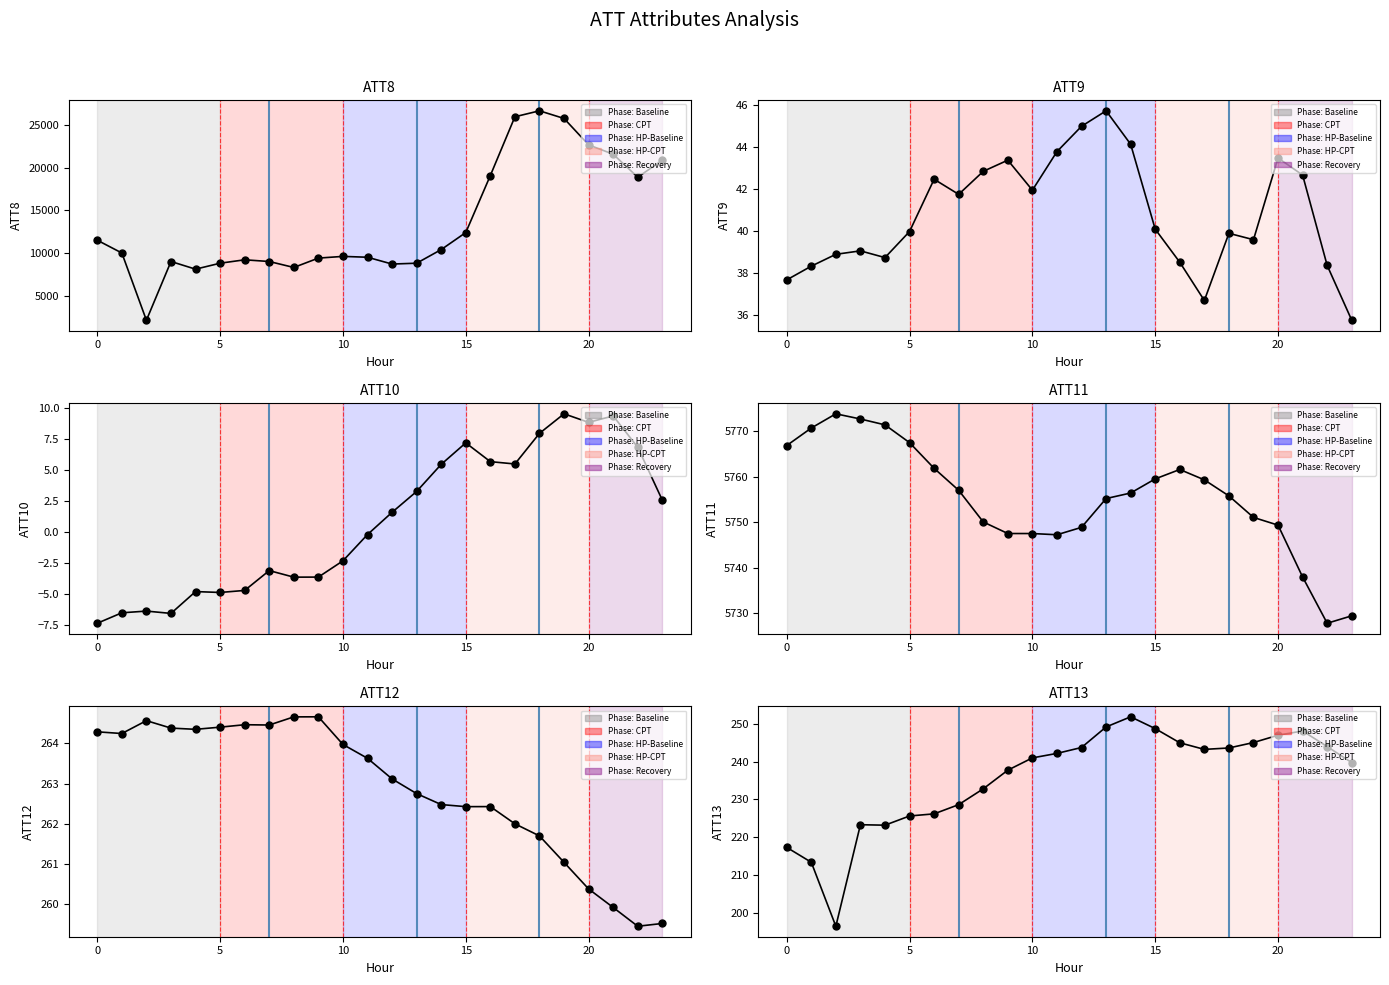

Is the value of ATT9 at 15 greater than the value of ATT10 at 19?

Yes